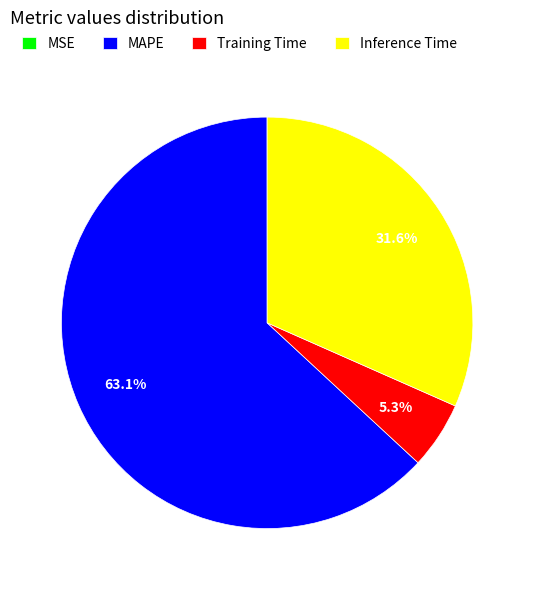

To the nearest percent, what portion does Inference Time represent?

32%